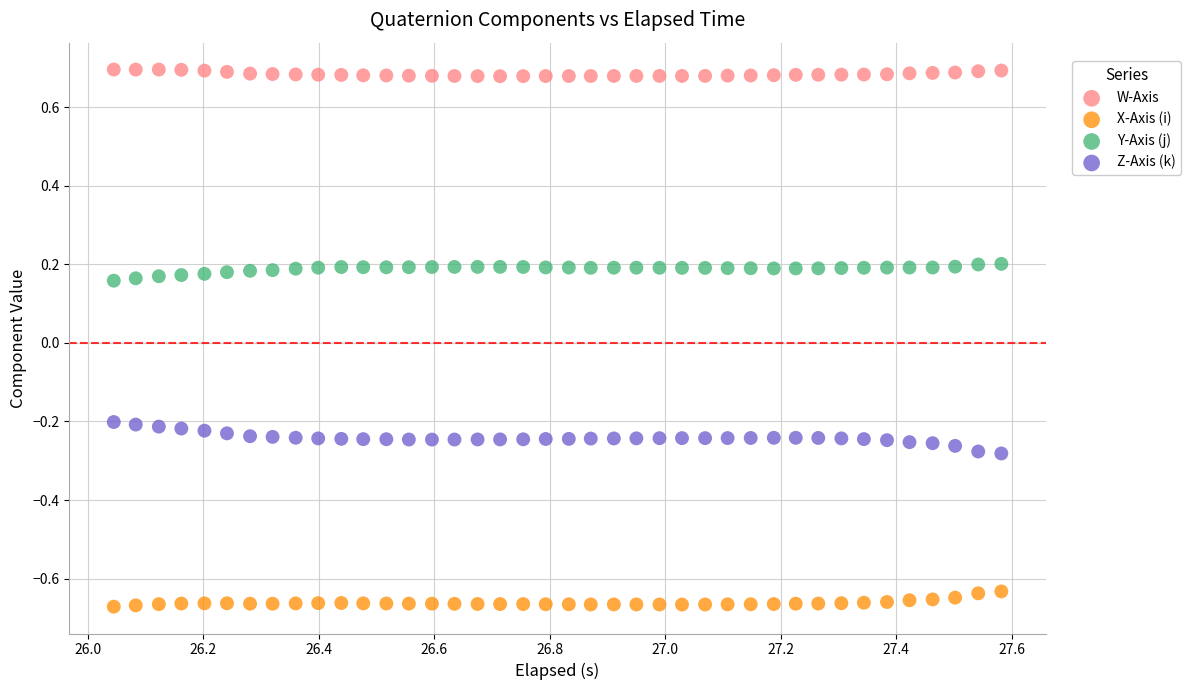

Across all data points, what is the range of X values (max minus min)?

1.5